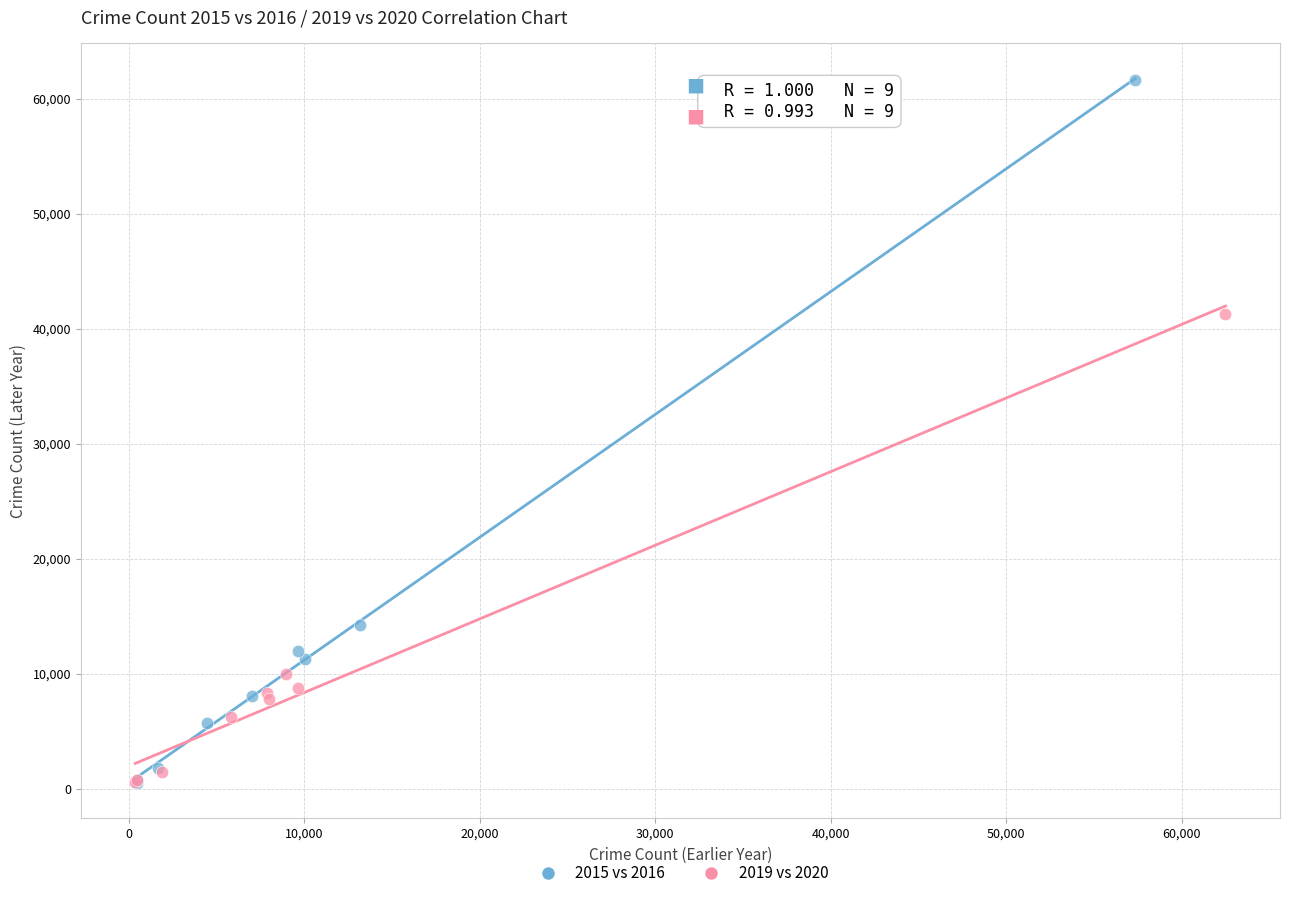

Which series contains the highest Y value?

2015 vs 2016